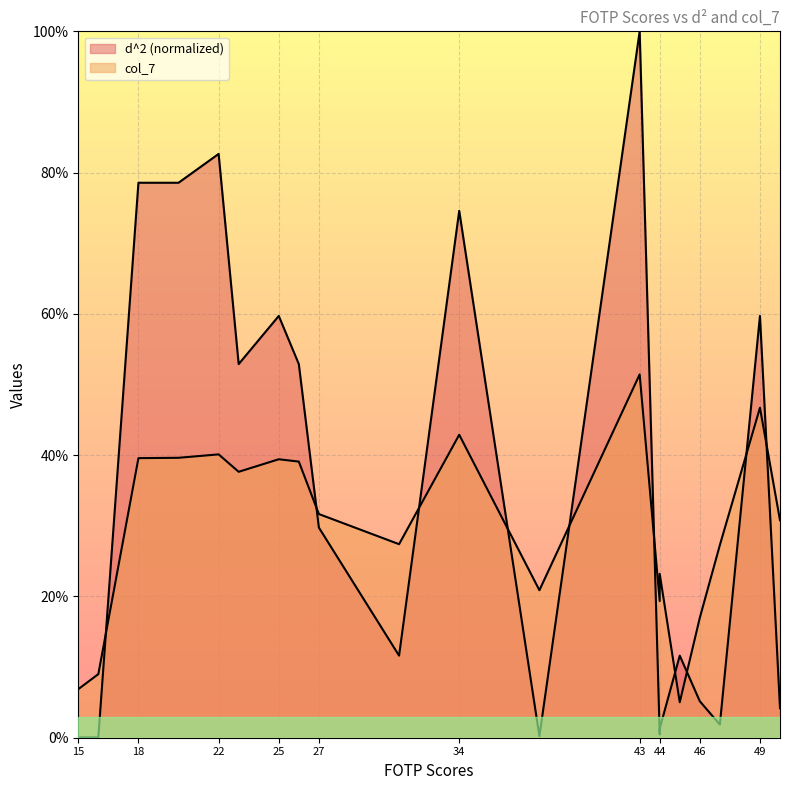

What is the spread (max minus min) of values at 46?

0.1